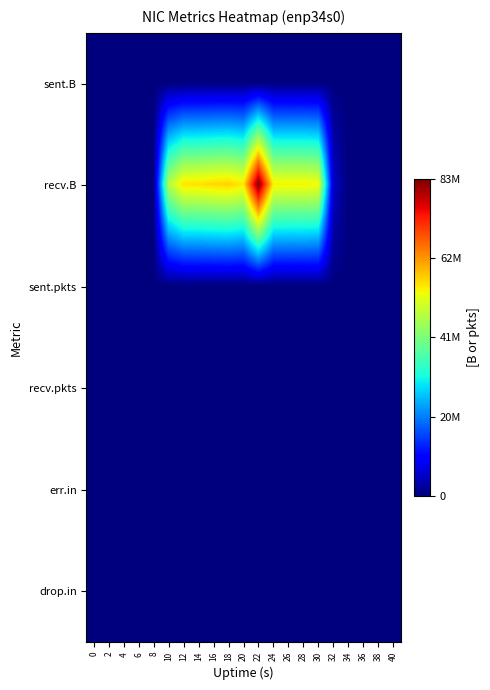

Reading left to right, list all the values displayed in this chart.

sent.B: 0=0	2=74	4=0	6=74	8=0	10=0	12=0	14=0	16=0	18=0	20=0	22=0	24=0	26=0	28=0	30=0	32=0	34=0	36=0	38=0	40=0
recv.B: 0=0	2=0	4=0	6=0	8=0	10=46753737	12=55611307	14=55807171	16=56639928	18=57155050	20=55133244	22=83069831	24=54390930	26=54042330	28=54188110	30=53419611	32=5212307	34=0	36=0	38=0	40=0
sent.pkts: 0=0	2=1	4=0	6=1	8=0	10=0	12=0	14=0	16=0	18=0	20=0	22=0	24=0	26=0	28=0	30=0	32=0	34=0	36=0	38=0	40=0
recv.pkts: 0=0	2=0	4=0	6=0	8=0	10=44845	12=48840	14=49389	16=50075	18=50120	20=49869	22=76832	24=48915	26=48906	28=48934	30=47454	32=4629	34=0	36=0	38=0	40=0
err.in: 0=0	2=0	4=0	6=0	8=0	10=0	12=0	14=0	16=0	18=0	20=0	22=0	24=0	26=0	28=0	30=0	32=0	34=0	36=0	38=0	40=0
drop.in: 0=0	2=0	4=0	6=0	8=0	10=0	12=0	14=0	16=0	18=0	20=0	22=0	24=0	26=0	28=0	30=0	32=0	34=0	36=0	38=0	40=0